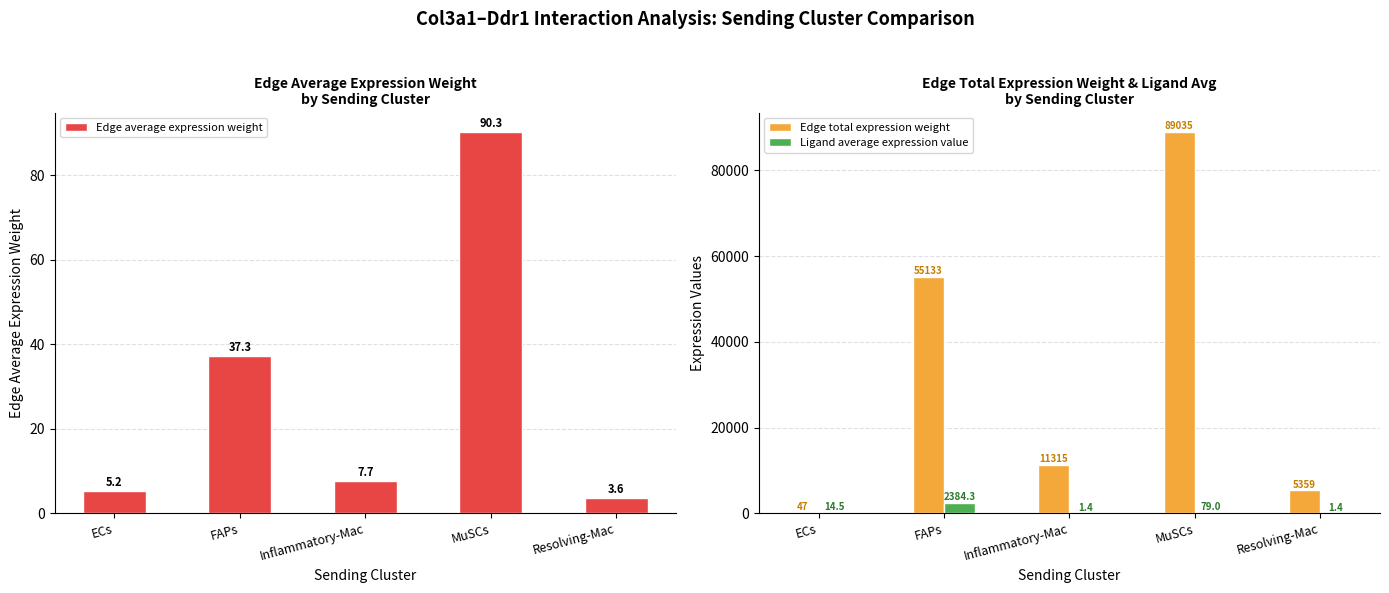

What is the sum of the Edge total expression weight values at FAPs and Inflammatory-Mac?

66447.5